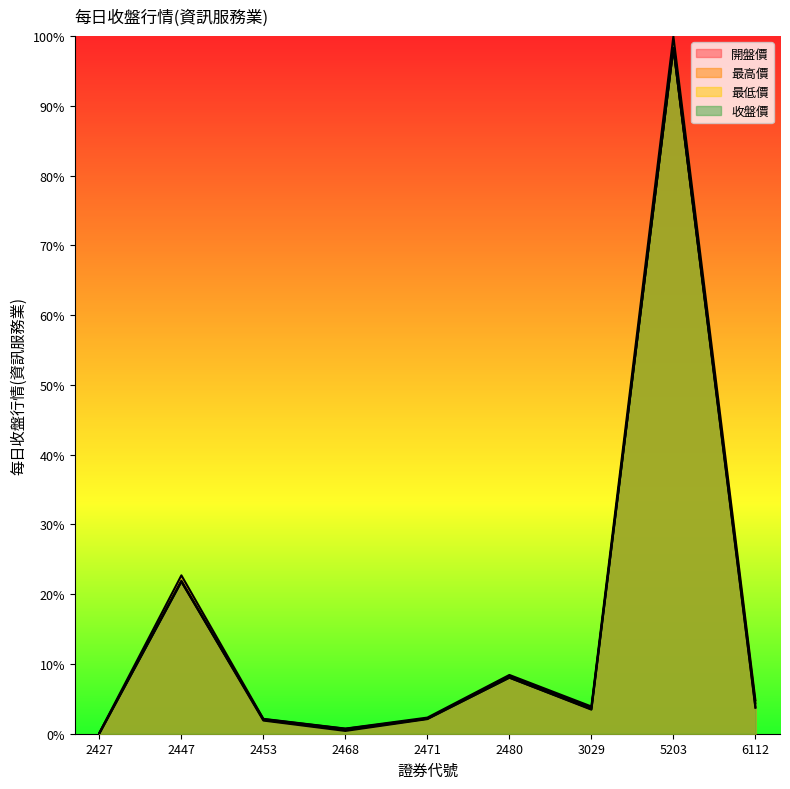

Reading left to right, what are all the values shown in this chart?

開盤價: 0.1	21.9	2.0	0.5	2.2	8.2	3.7	98.3	3.8
最高價: 0.1	22.7	2.1	0.7	2.3	8.4	3.9	100.0	4.8
最低價: 0.0	21.8	1.9	0.4	2.1	8.0	3.5	98.3	3.7
收盤價: 0.1	21.8	2.1	0.7	2.2	8.0	3.5	98.3	4.4